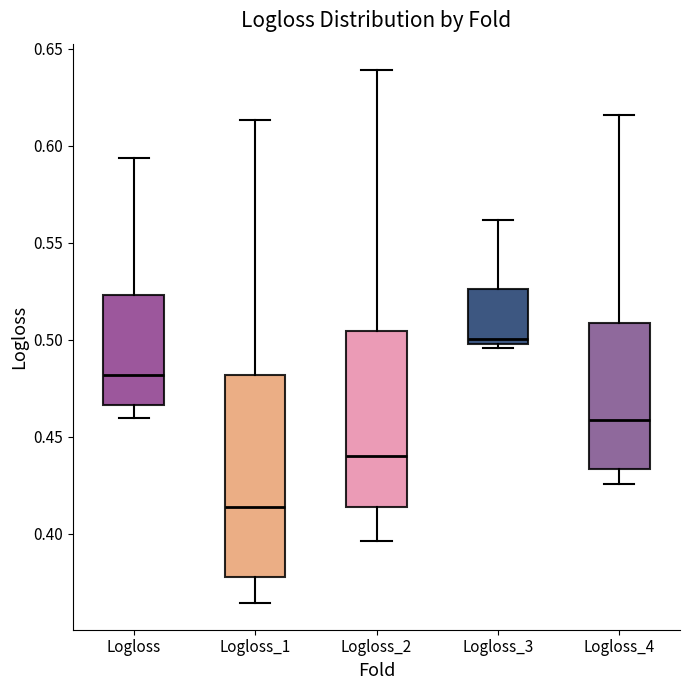

Reading left to right, transcribe this box plot: for each box, give where its median line is, the range the box spans, and where its two whiskers end, as read against the y-axis. The values are not printed on the chart, so give them approximately, as read against the axis.

Logloss: median 0.480, box 0.465 to 0.525, whiskers 0.460 to 0.595
Logloss_1: median 0.415, box 0.380 to 0.480, whiskers 0.365 to 0.615
Logloss_2: median 0.440, box 0.415 to 0.505, whiskers 0.395 to 0.640
Logloss_3: median 0.500 (just above the box's lower edge), box 0.500 to 0.525, whiskers 0.495 to 0.560
Logloss_4: median 0.460, box 0.435 to 0.510, whiskers 0.425 to 0.615